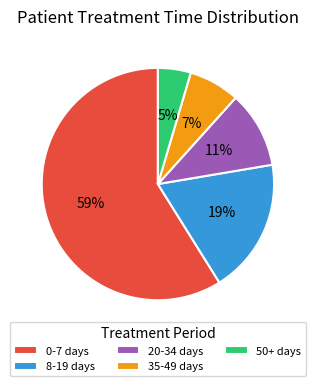

Between 35-49 days and 20-34 days, which is larger?

20-34 days